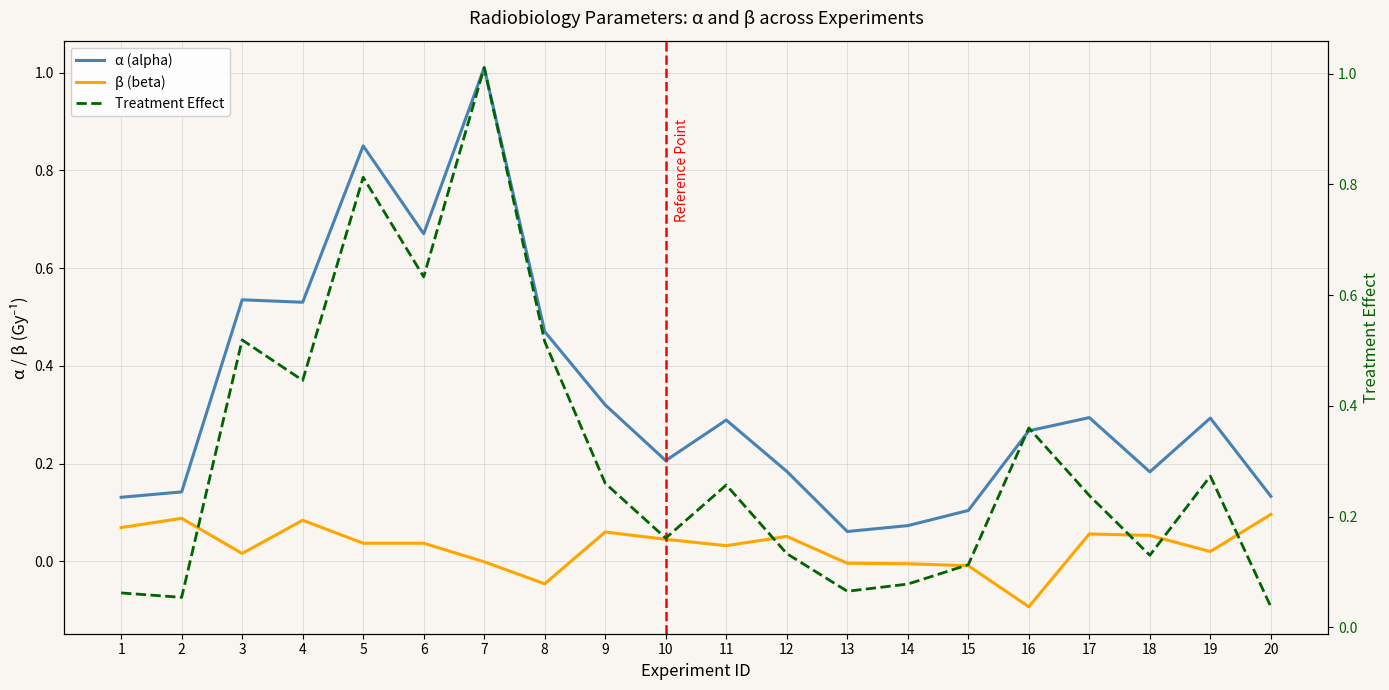

What is the sum of all α (alpha) values?

6.7